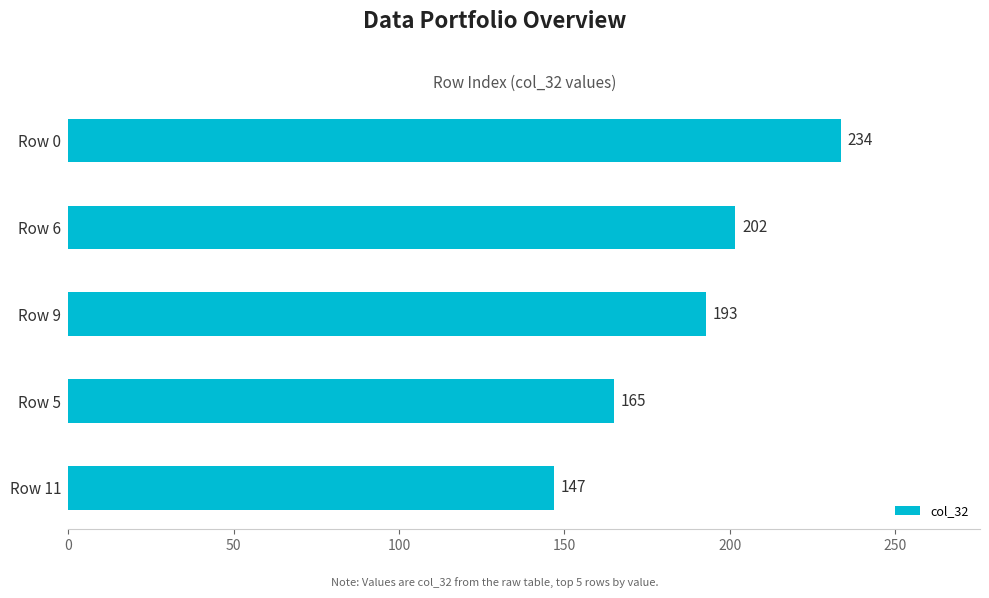

What is the ratio of the value at Row 9 to the value at Row 5?

1.2